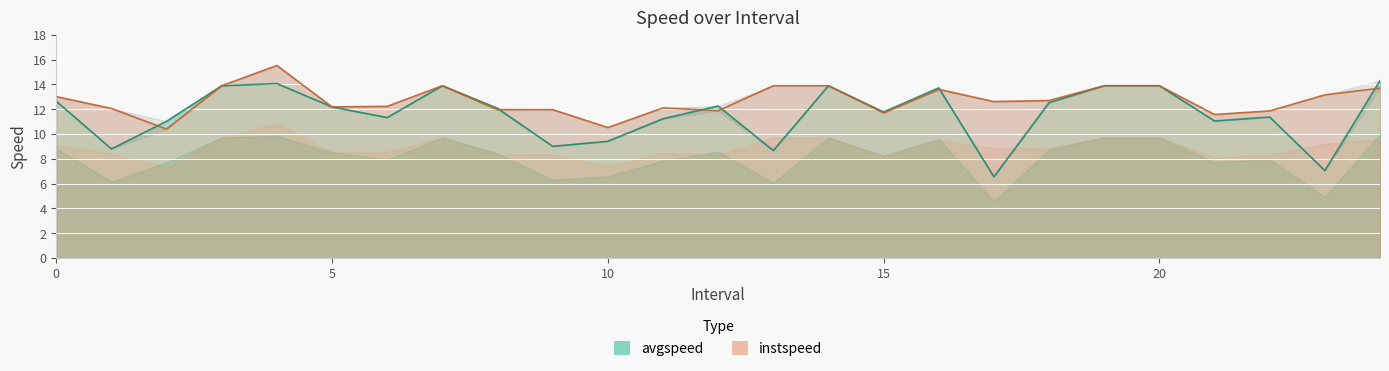

At which category does the chart reach its minimum across all series?

17